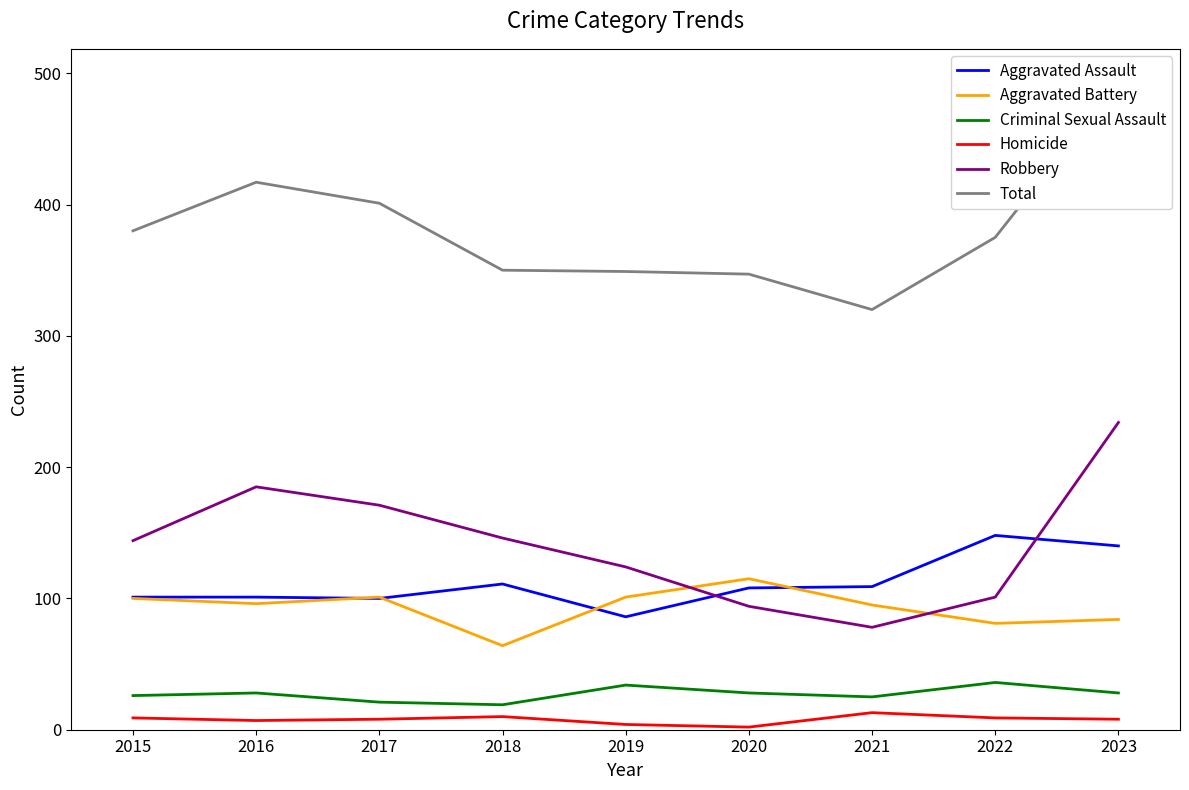

True or false: Criminal Sexual Assault and Homicide cross at least once.

False